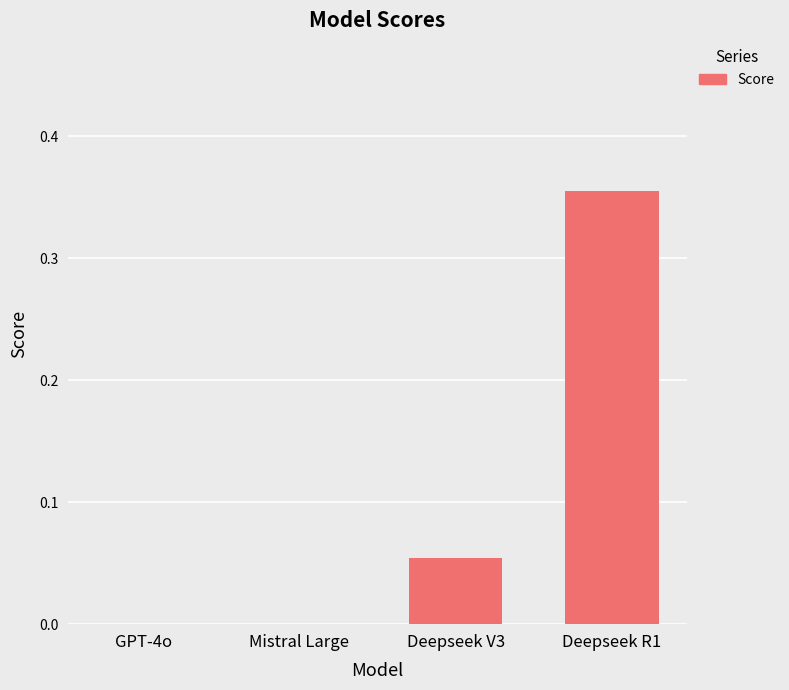

Between Mistral Large and Deepseek R1, which is larger?

Deepseek R1